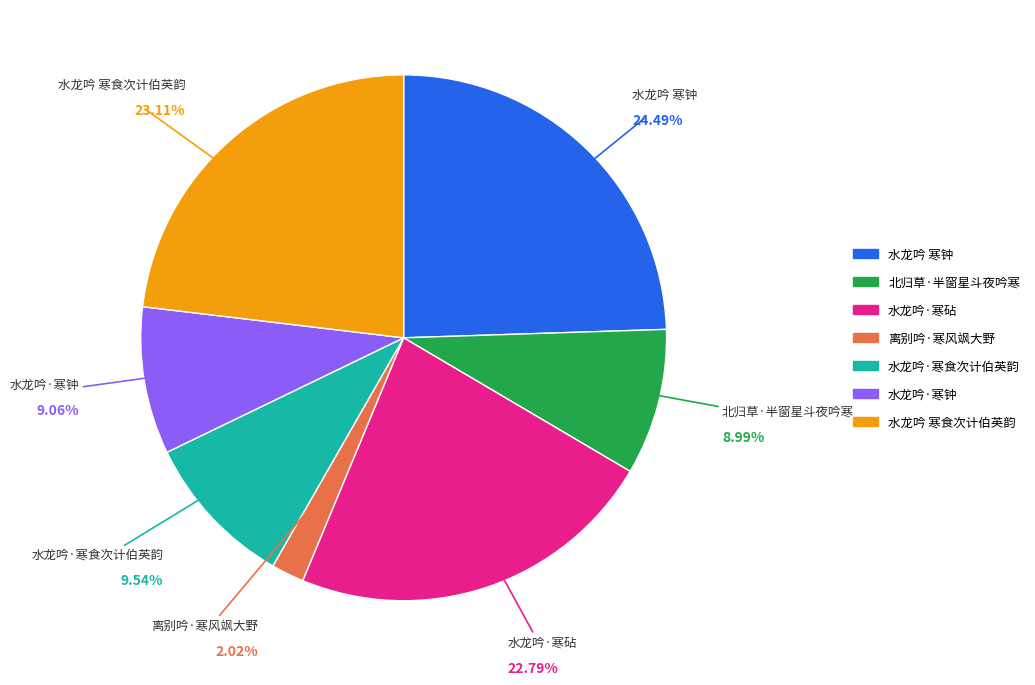

To the nearest percent, what percentage of the pie is 水龙吟 寒食次计伯英韵?

23%